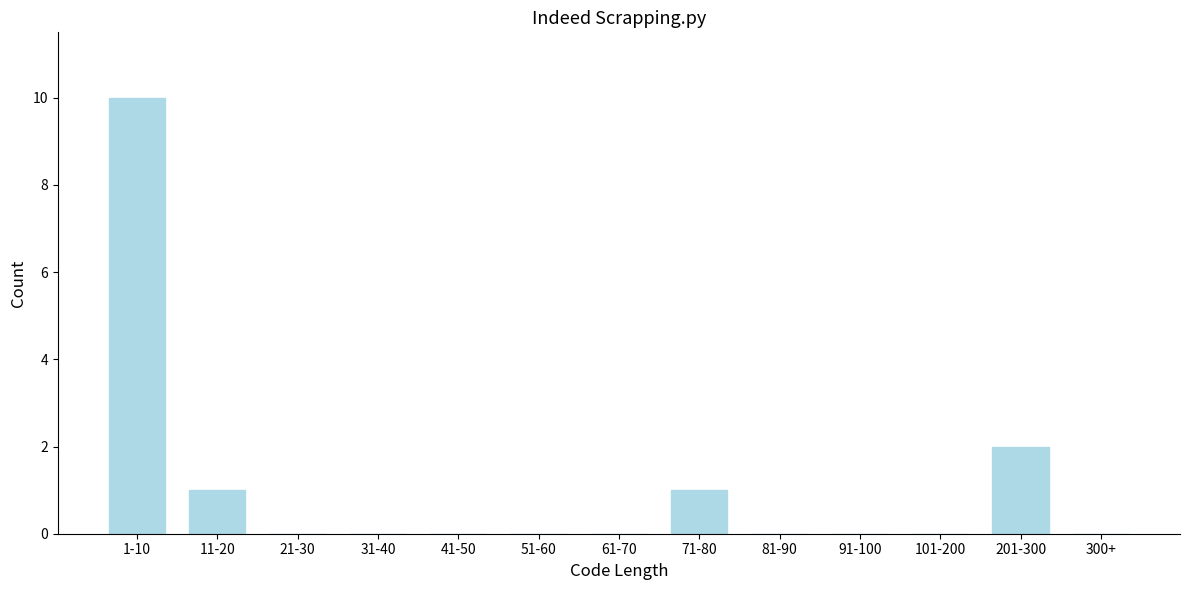

Reading left to right, extract all data points from this chart.

1-10=10	11-20=1	21-30=0	31-40=0	41-50=0	51-60=0	61-70=0	71-80=1	81-90=0	91-100=0	101-200=0	201-300=2	300+=0